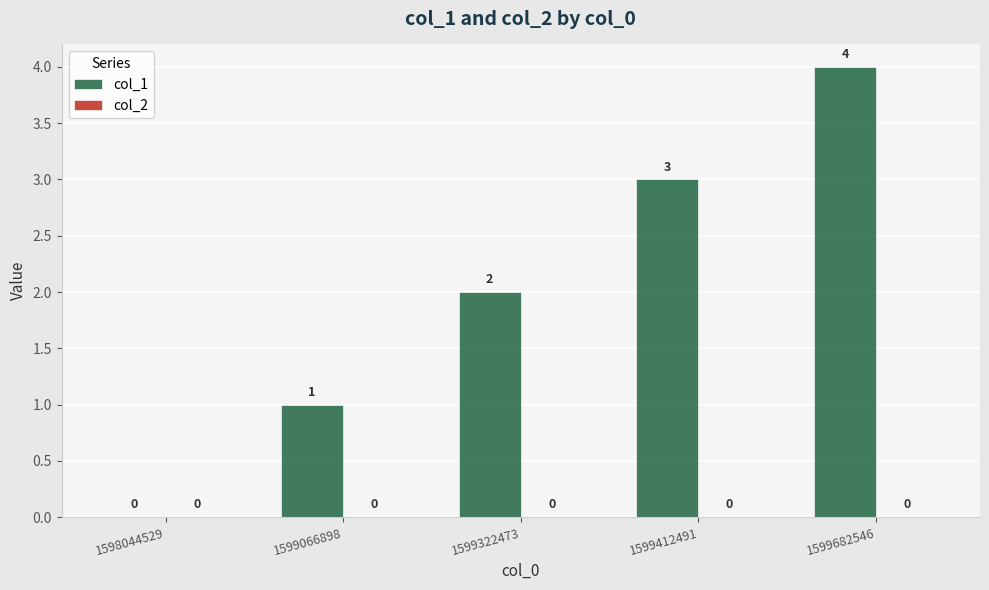

What is the sum of the values at 1598044529 and 1599412491?

3